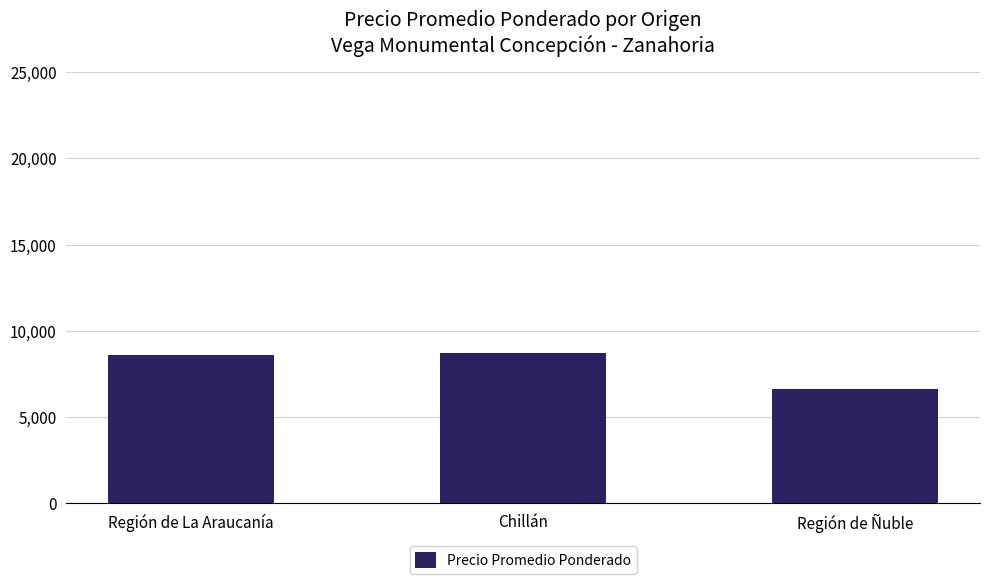

How many categories are shown in the chart?

3